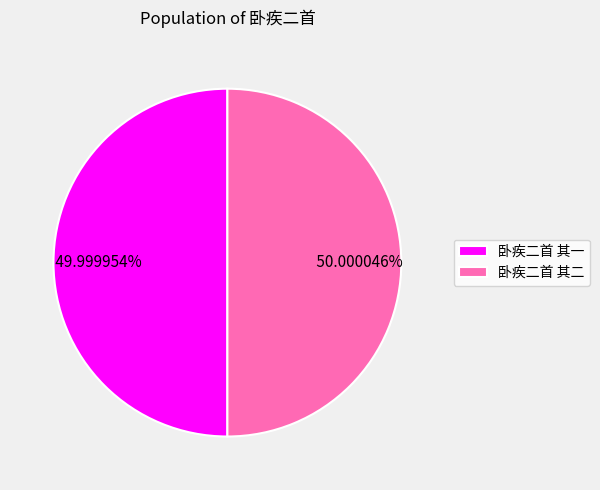

The 卧疾二首 其二 slice represents 50% of the pie. True or false?

True